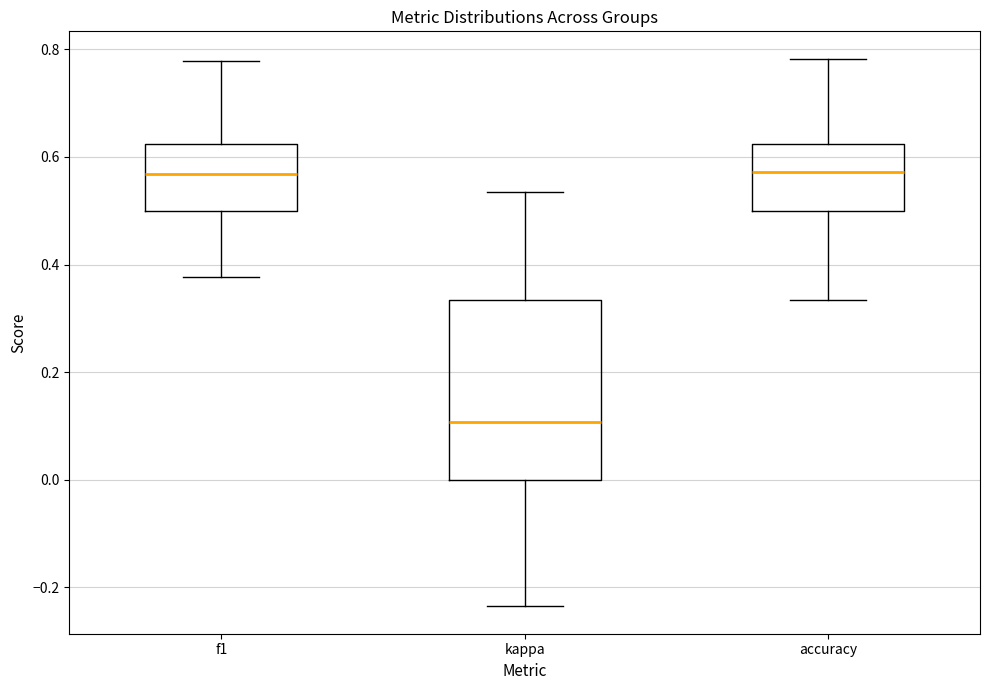

Reading left to right, transcribe this box plot: for each box, give where its median line is, the range the box spans, and where its two whiskers end, as read against the y-axis. The values are not printed on the chart, so give them approximately, as read against the axis.

f1: median 0.56, box 0.50 to 0.62, whiskers 0.38 to 0.78
kappa: median 0.10, box 0.00 to 0.34, whiskers -0.24 to 0.54
accuracy: median 0.58, box 0.50 to 0.62, whiskers 0.34 to 0.78